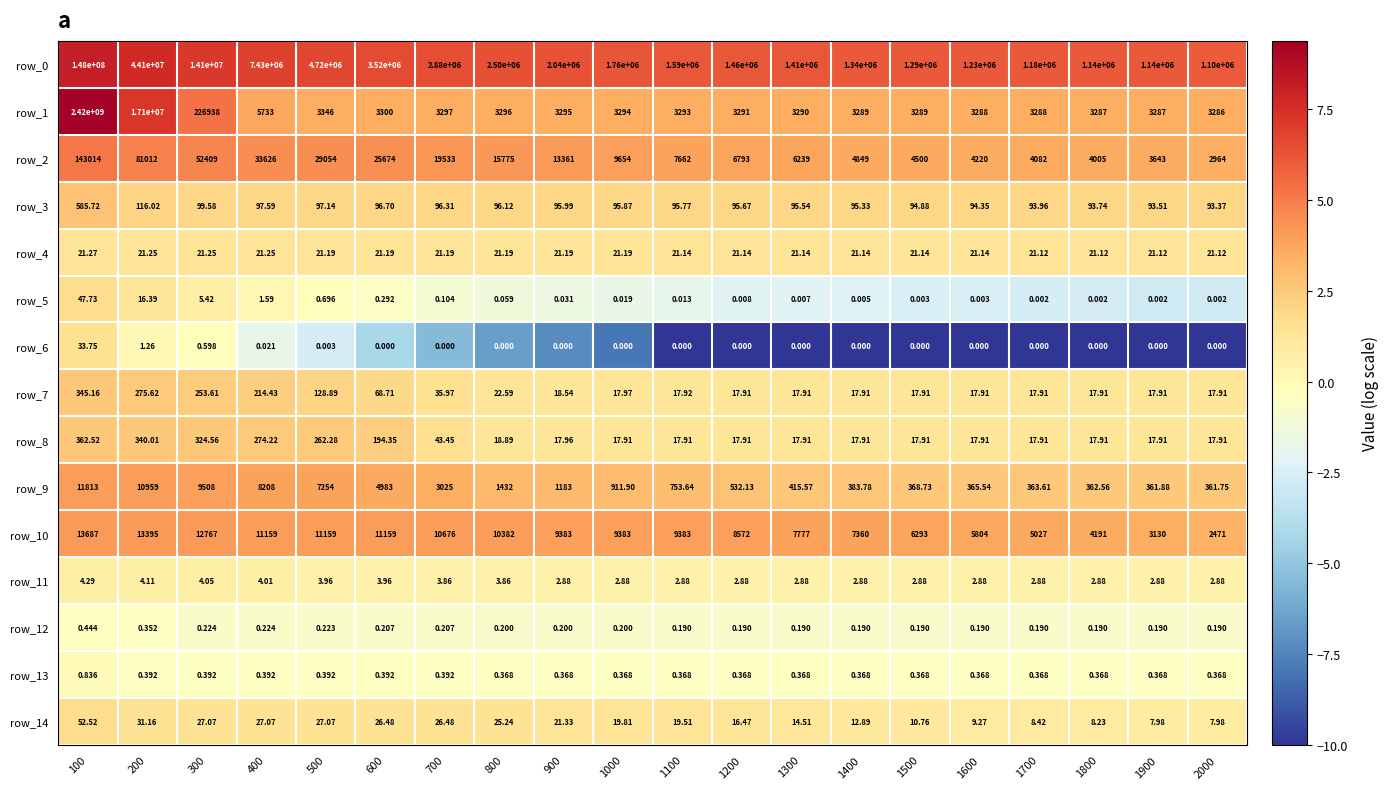

At 1000, list the series in order from largest to smallest.

row_0, row_2, row_10, row_1, row_9, row_3, row_4, row_14, row_7, row_8, row_11, row_13, row_12, row_5, row_6